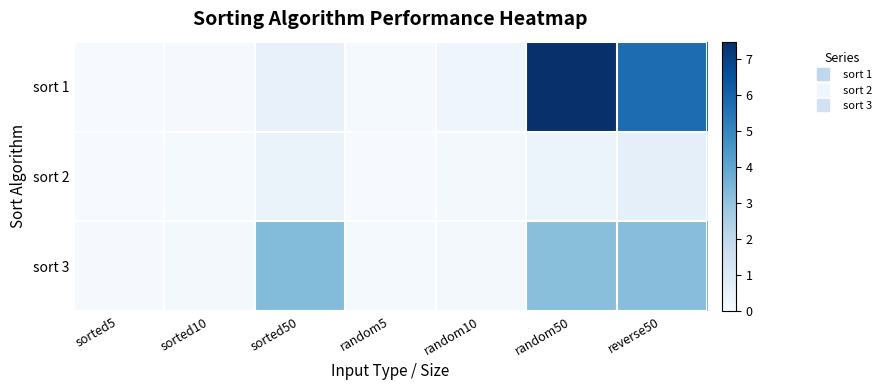

Count the number of categories in the chart.

7